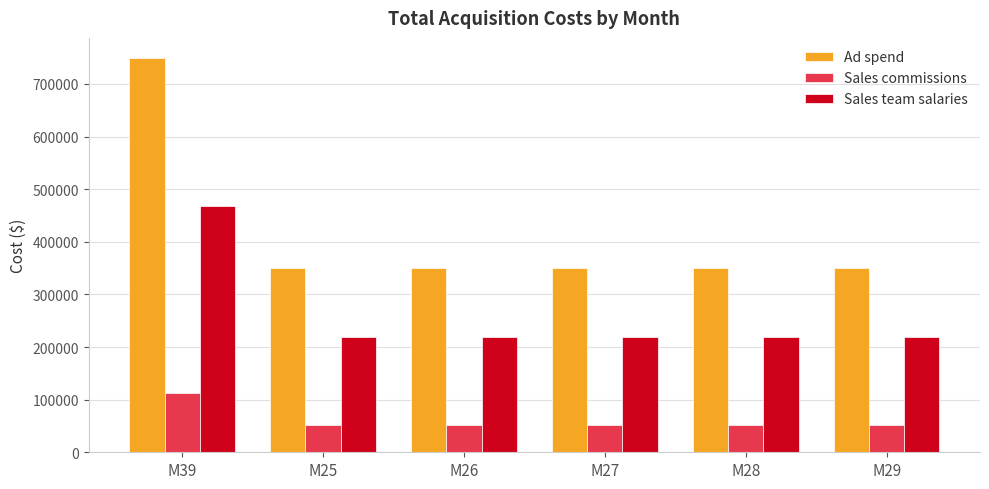

Rank the series at M29 from highest to lowest value.

Ad spend, Sales team salaries, Sales commissions